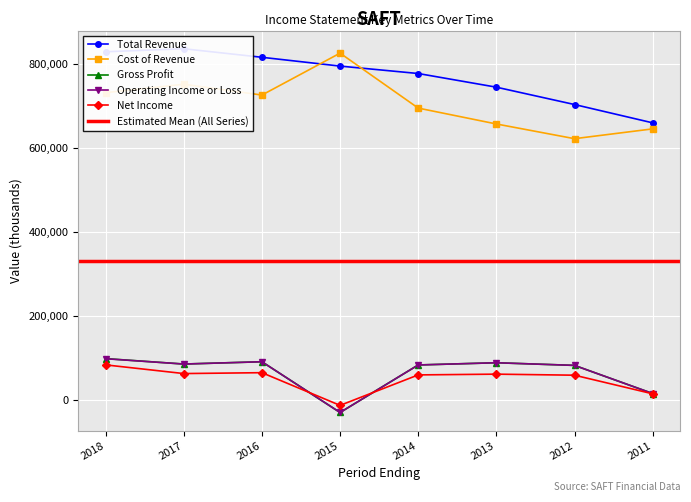

How many lines are shown in the chart?

5